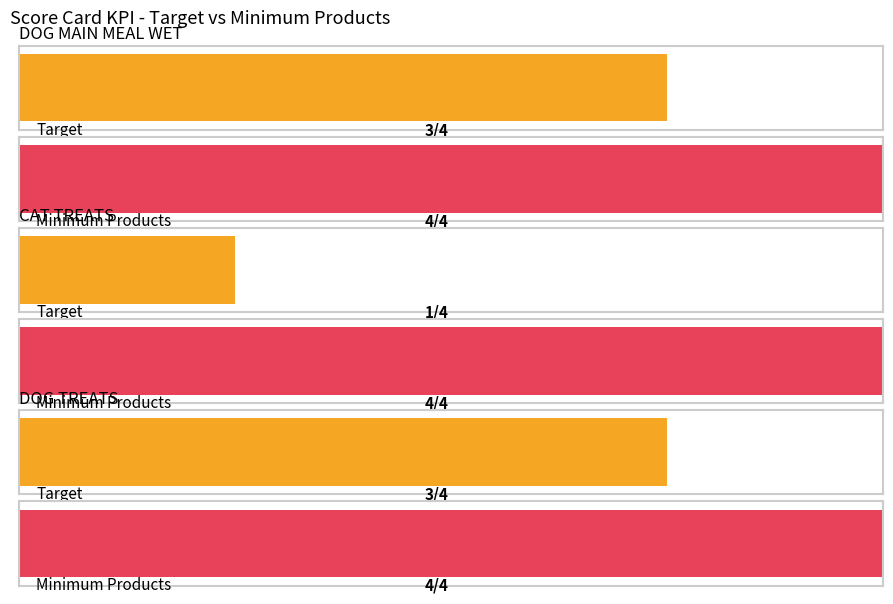

True or false: Minimum Products has a value of 2 at CAT TREATS.

False